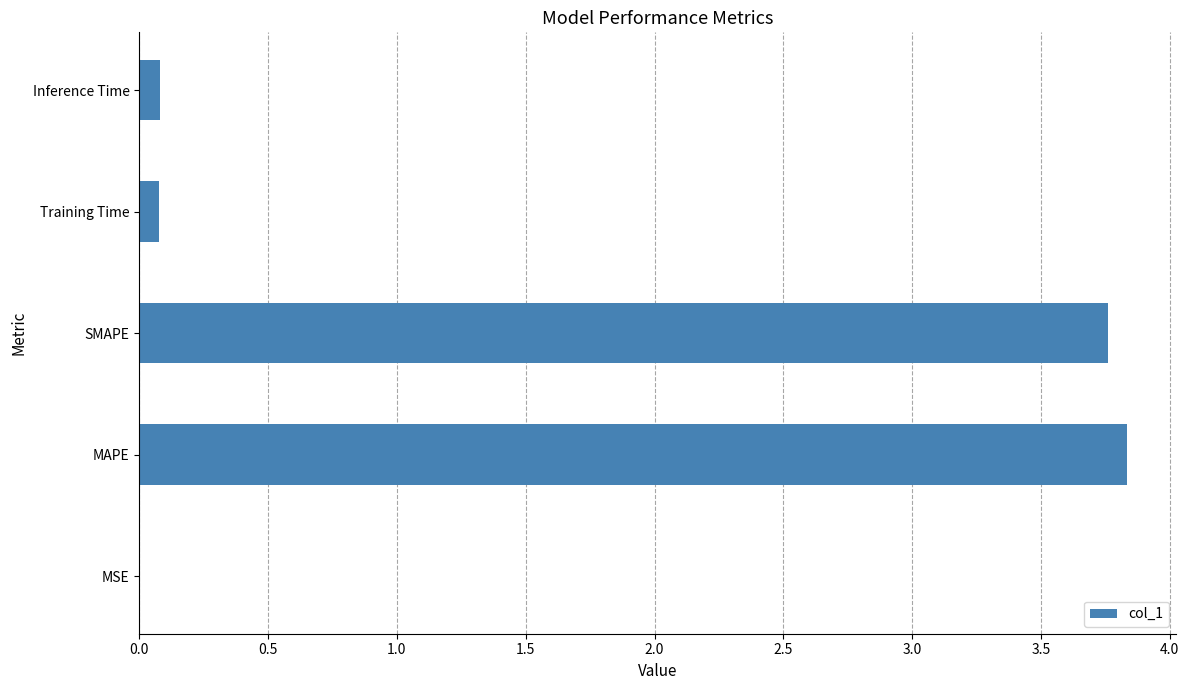

Which has a higher value, MAPE or Training Time?

MAPE